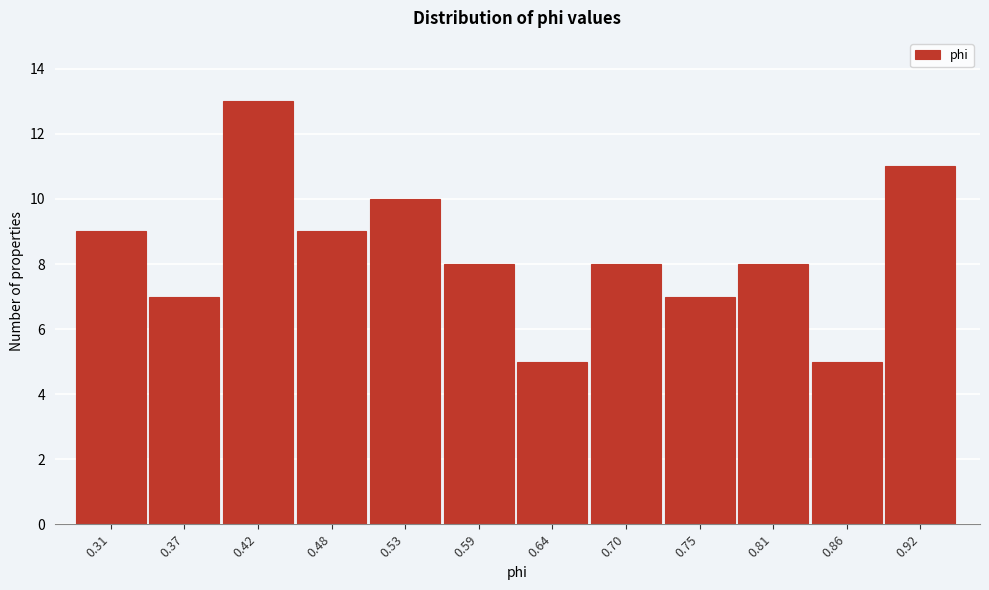

Reading right to left, what are all the values shown in this chart?

11	5	8	7	8	5	8	10	9	13	7	9